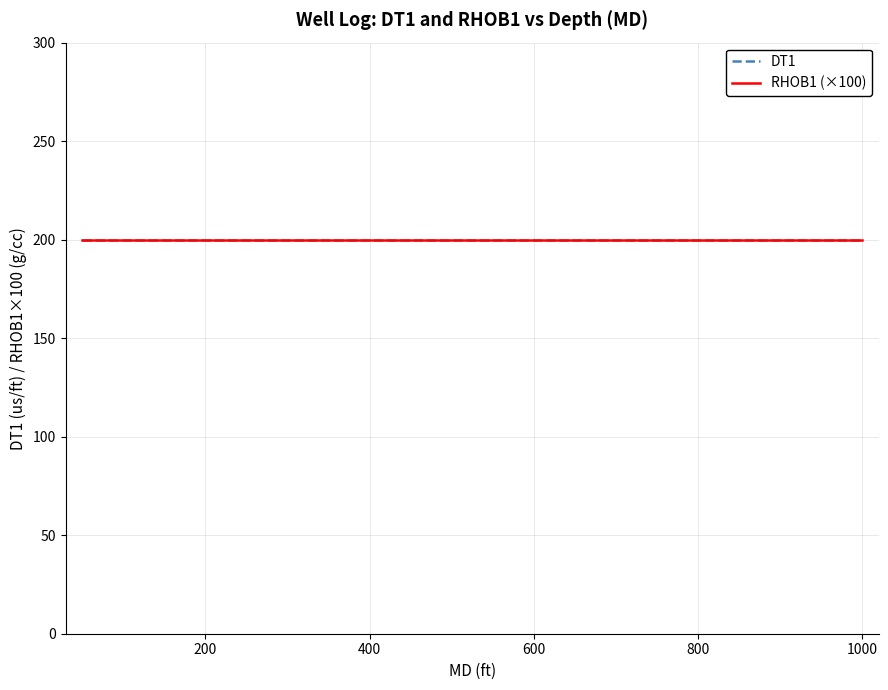

Rank the series by their maximum value, from lowest to highest.

RHOB1, DT1